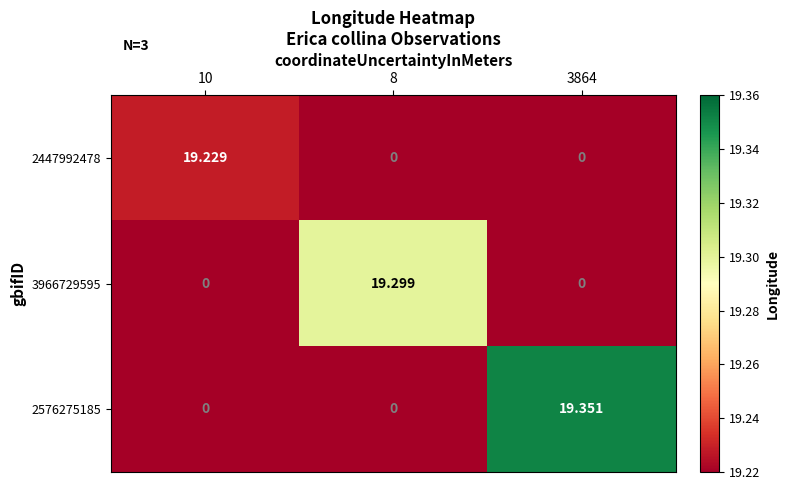

List the series in order of their overall mean, lowest first.

2447992478, 3966729595, 2576275185